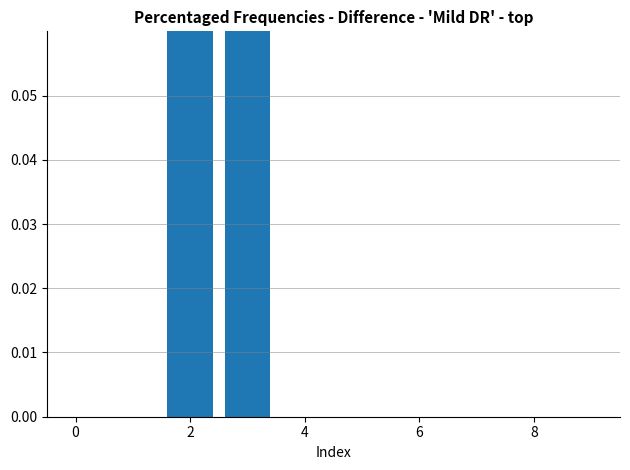

How many positive values are there?

2